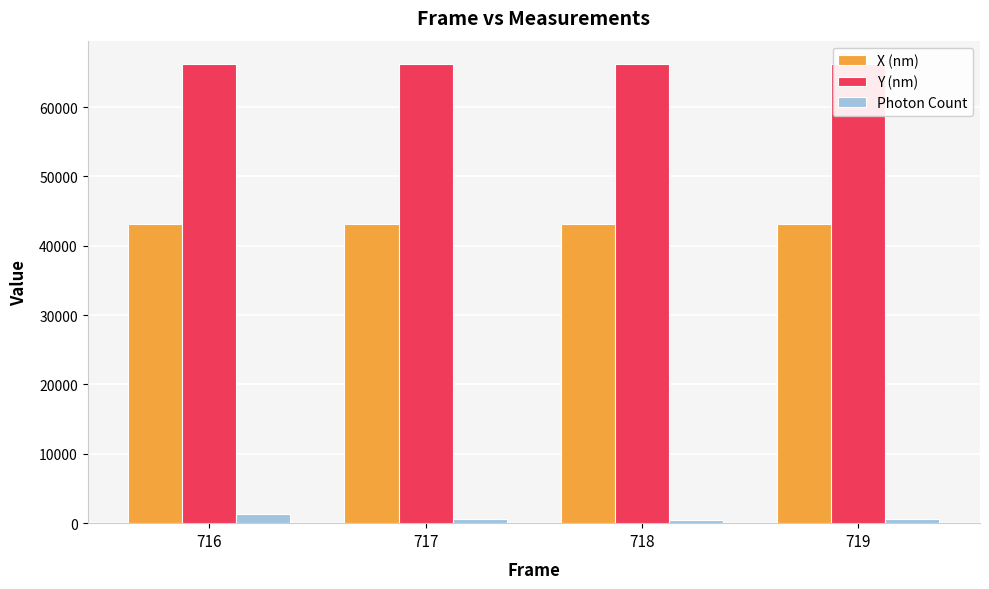

What is the highest value of the Y (nm) series?

66265.5